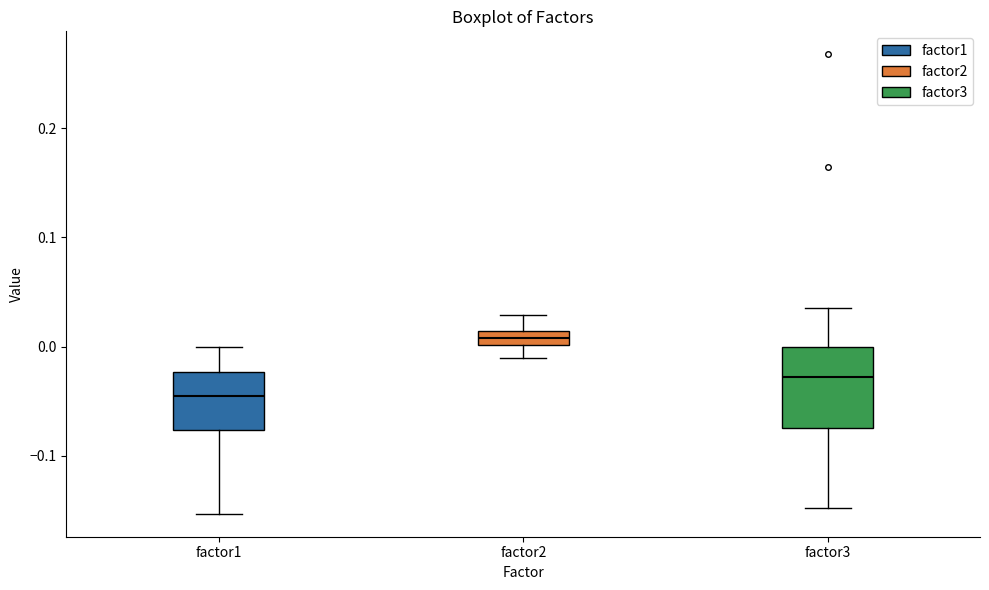

Which box has the lowest median line?

factor1